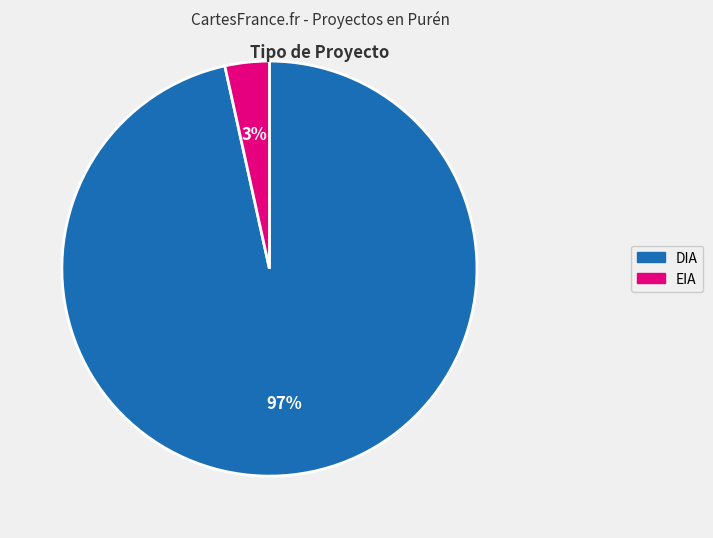

True or false: EIA accounts for 3% of the total.

True